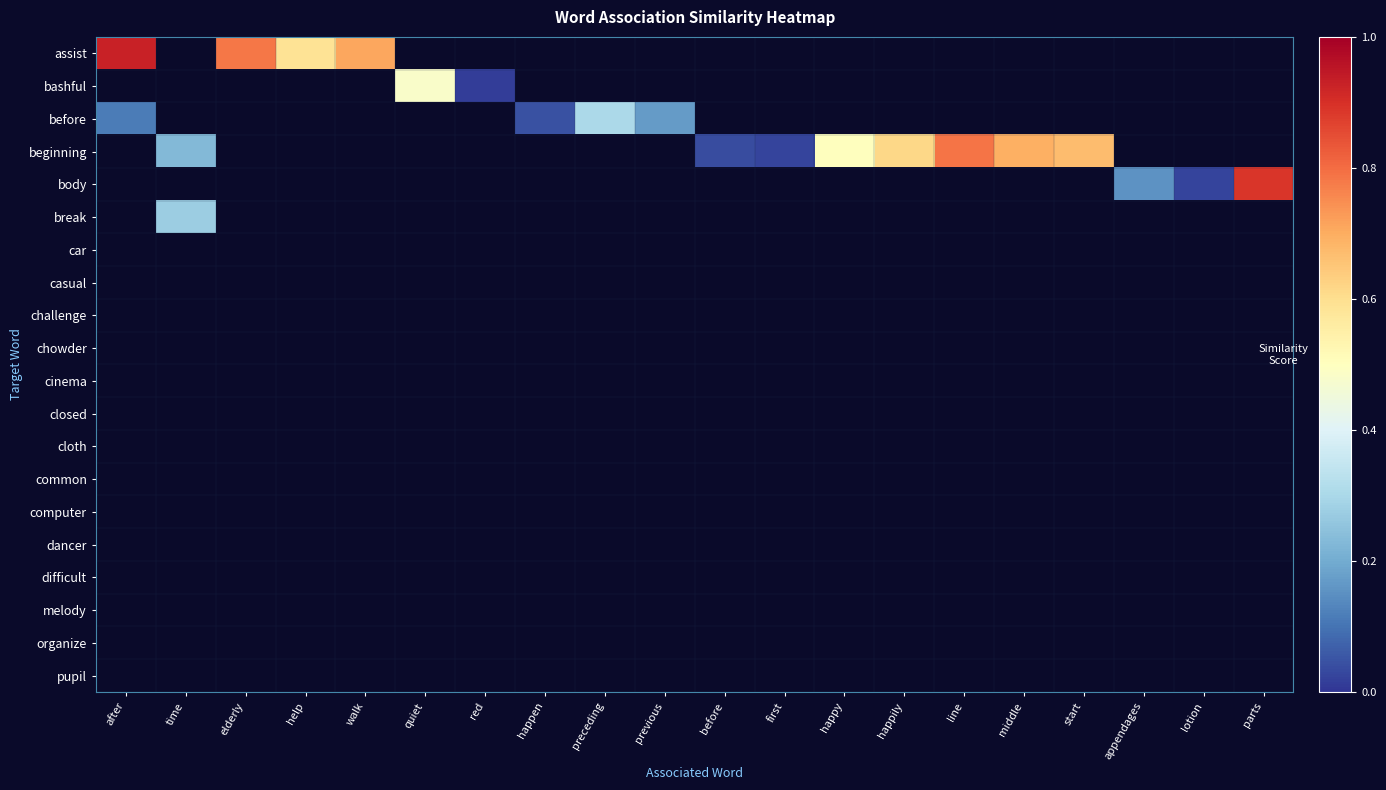

List the labels in order of organize value, smallest first.

after, time, elderly, help, walk, quiet, red, happen, preceding, previous, before, first, happy, happily, line, middle, start, appendages, lotion, parts